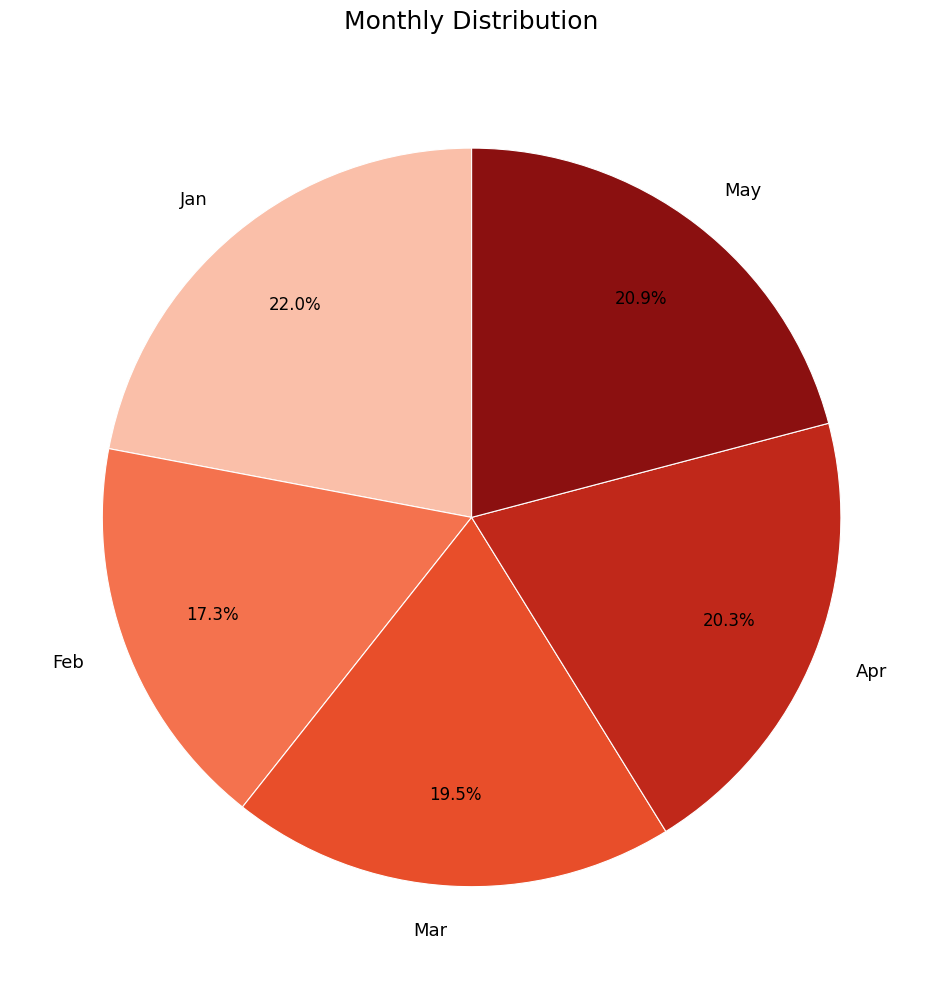

Between May and Jan, which is larger?

Jan